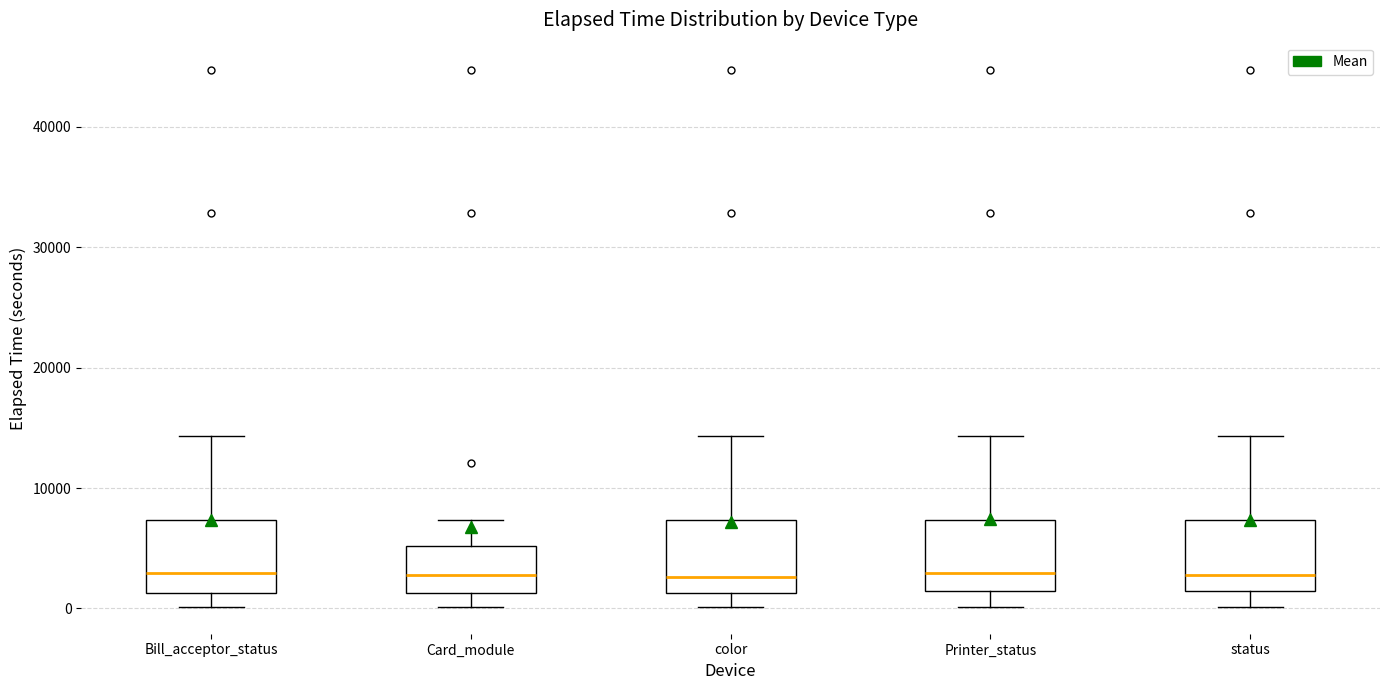

Reading left to right, transcribe this box plot: for each box, give where its median line is, the range the box spans, and where its two whiskers end, as read against the y-axis. The values are not printed on the chart, so give them approximately, as read against the axis.

Bill_acceptor_status: median 3000, box 1000 to 7000, whiskers 0 to 14000
Card_module: median 3000, box 1000 to 5000, whiskers 0 to 7000
color: median 3000, box 1000 to 7000, whiskers 0 to 14000
Printer_status: median 3000, box 1000 to 7000, whiskers 0 to 14000
status: median 3000, box 1000 to 7000, whiskers 0 to 14000